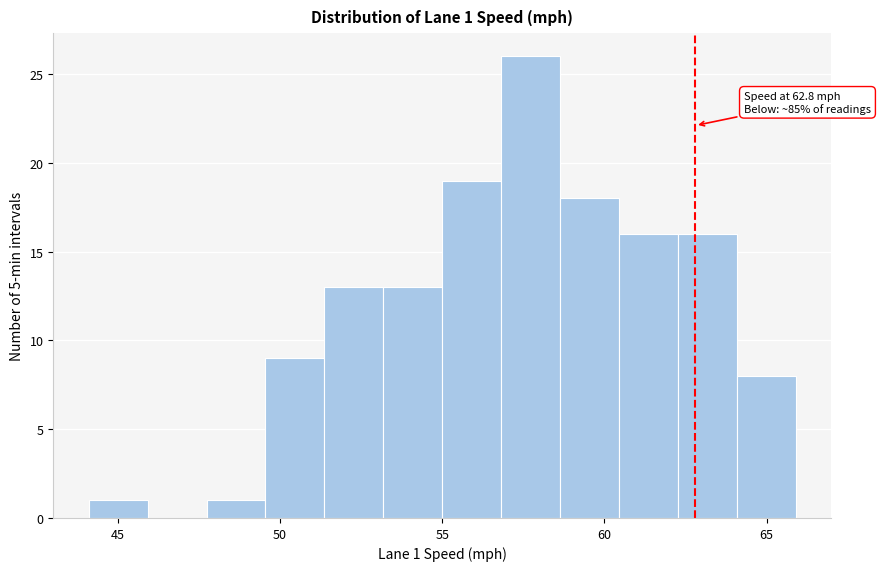

Read against the x-axis, roughly where is the centre of the tallest bar?

57.5